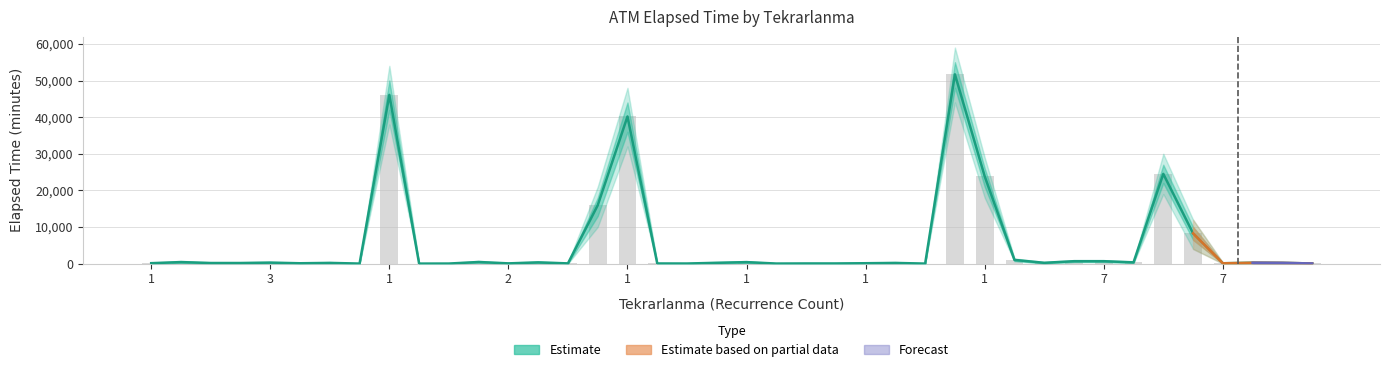

Is it true that lower1 equals 16 at 4?

False